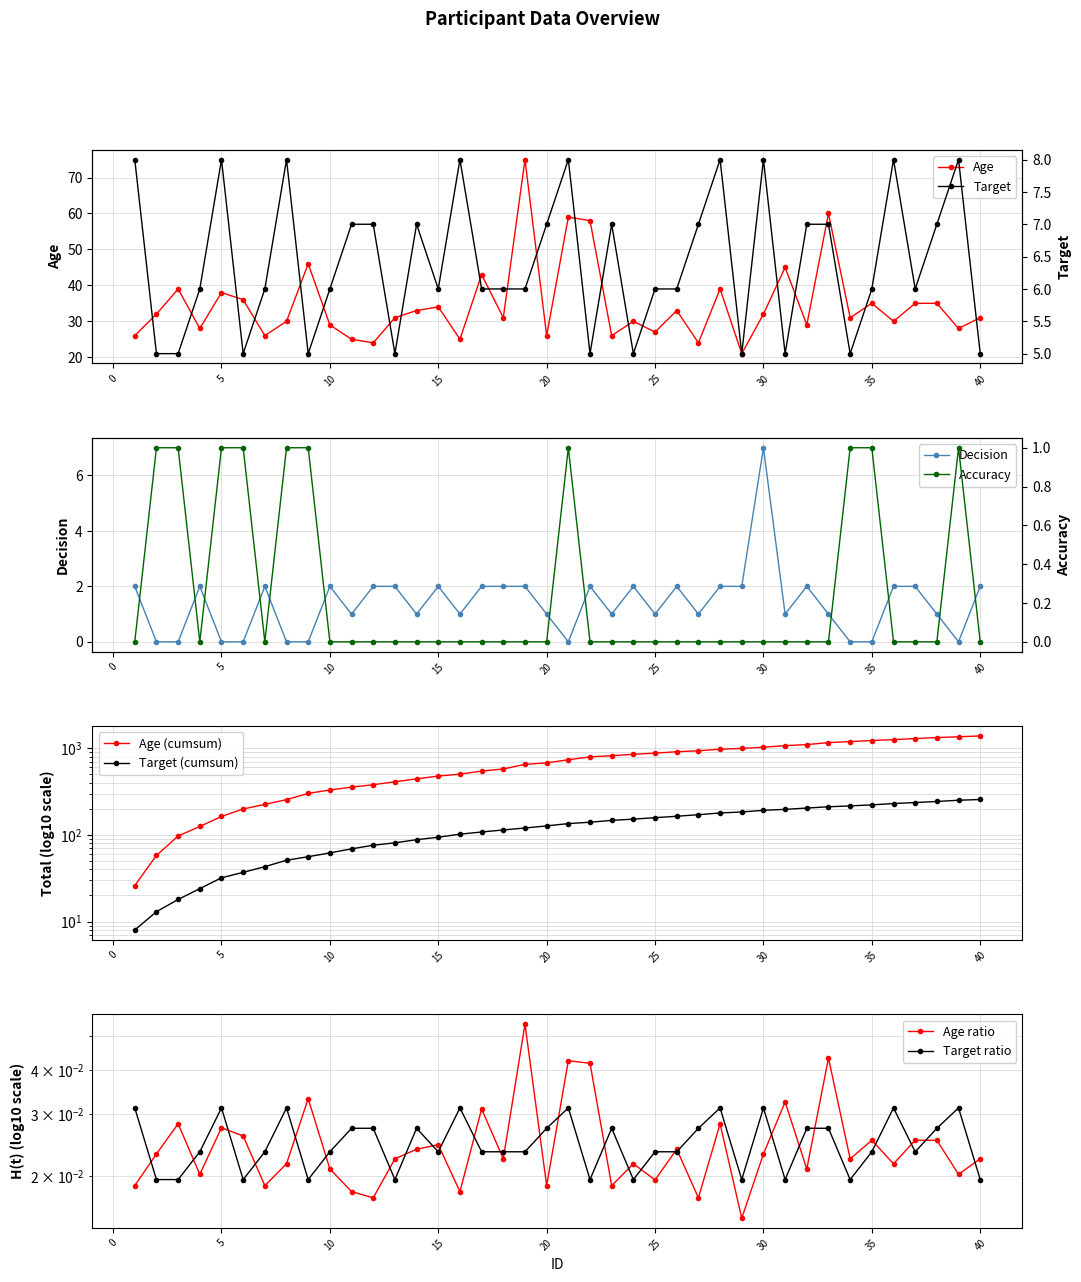

At which category is the sum across all series the highest?

19